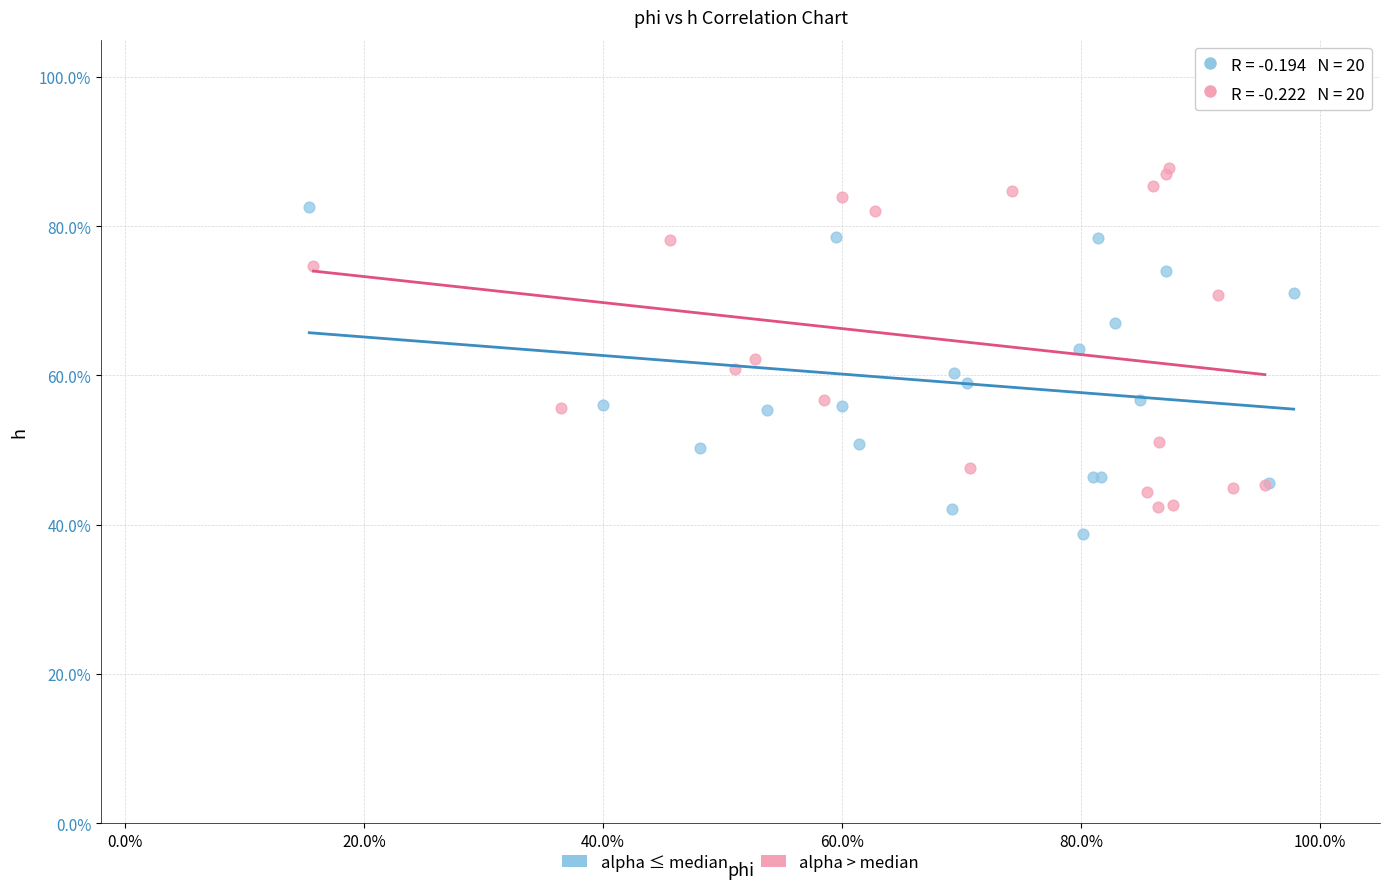

Which series contains the highest Y value?

alpha > median